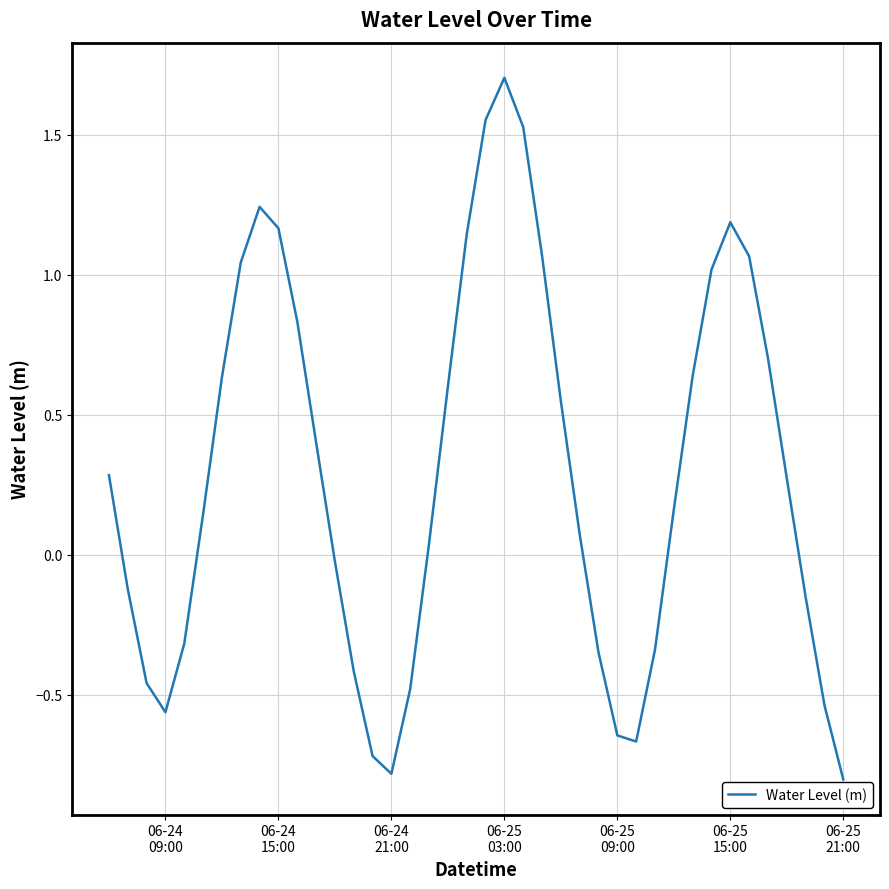

What is the greatest value displayed?

1.7